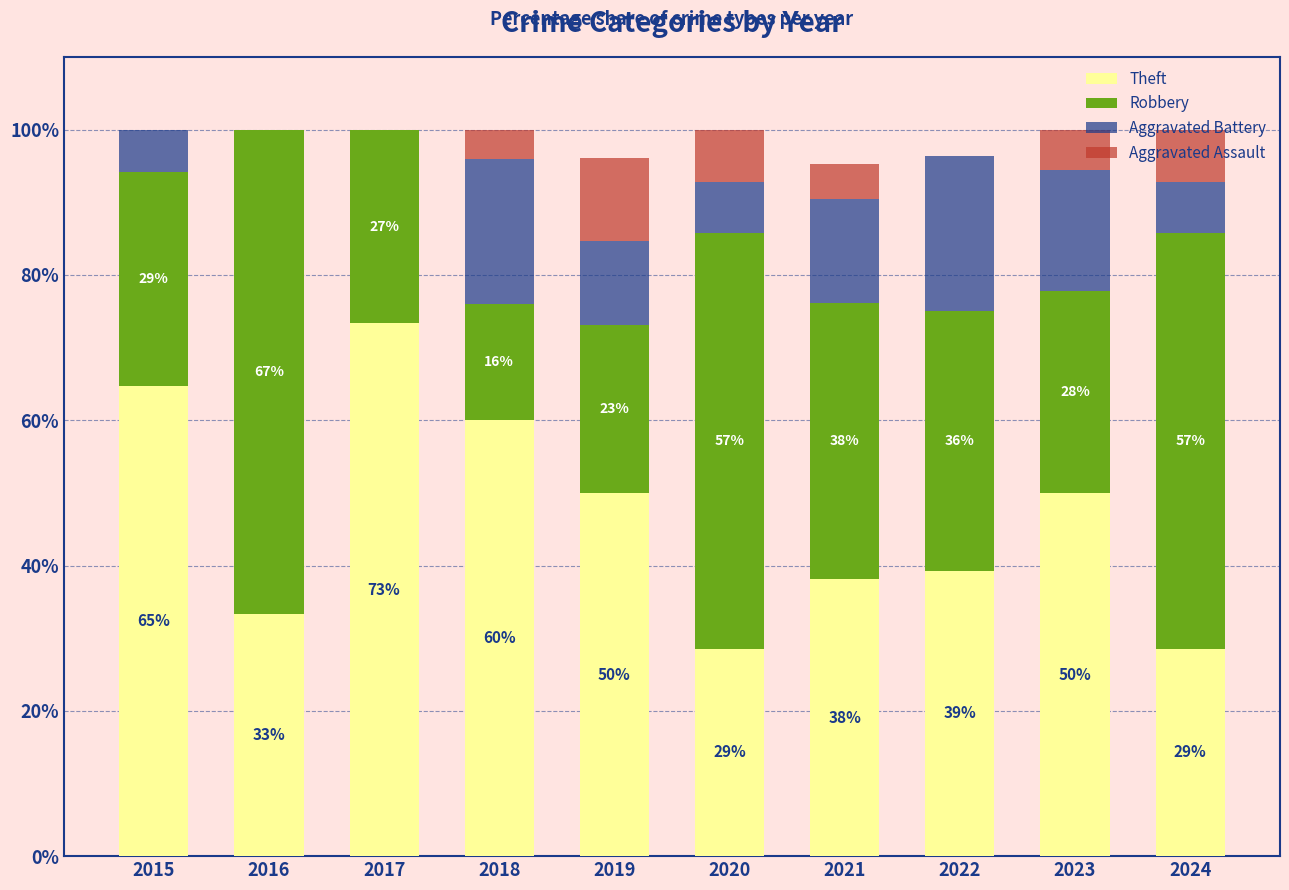

What is the maximum value for Theft?

73.3